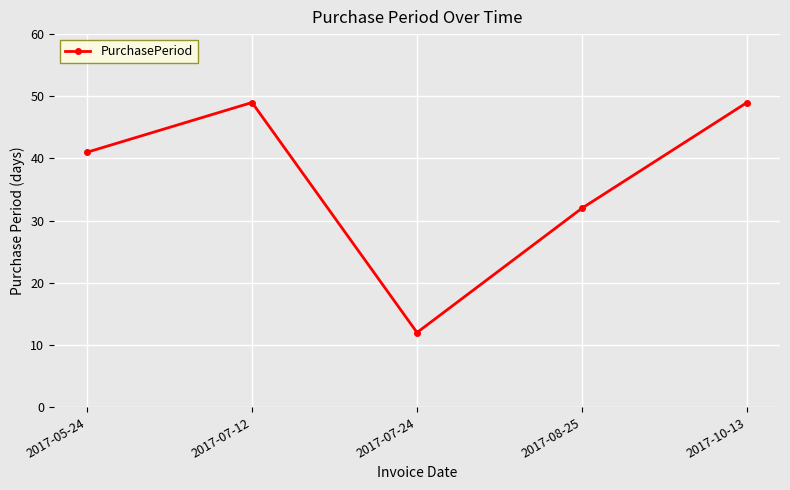

What is the value of the 4th point from the left?

32